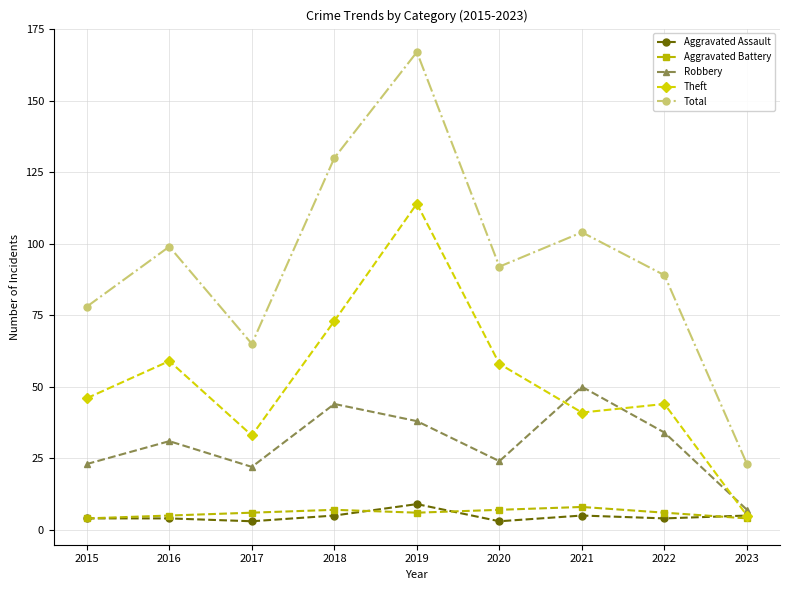

What is the greatest value displayed?

167